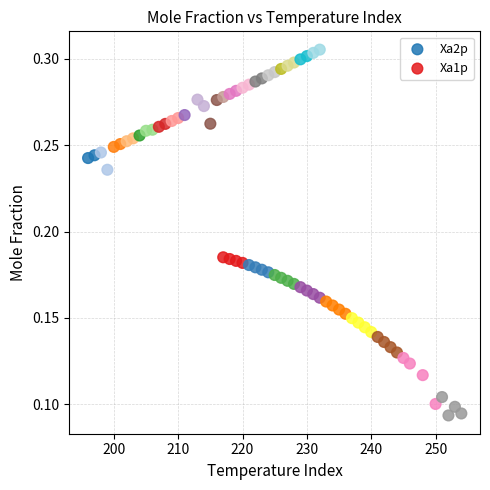

Which series reaches the maximum Y coordinate?

Xa2p